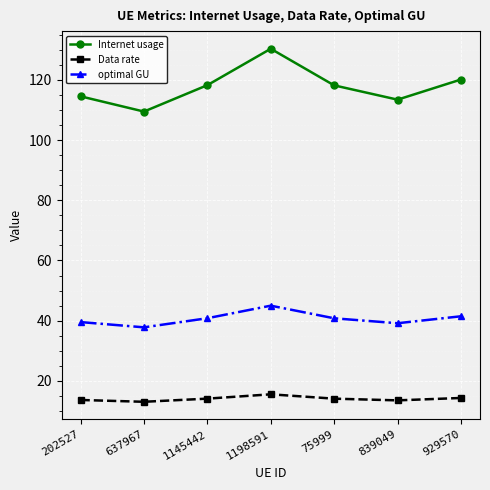

Count the number of data series in this chart.

3